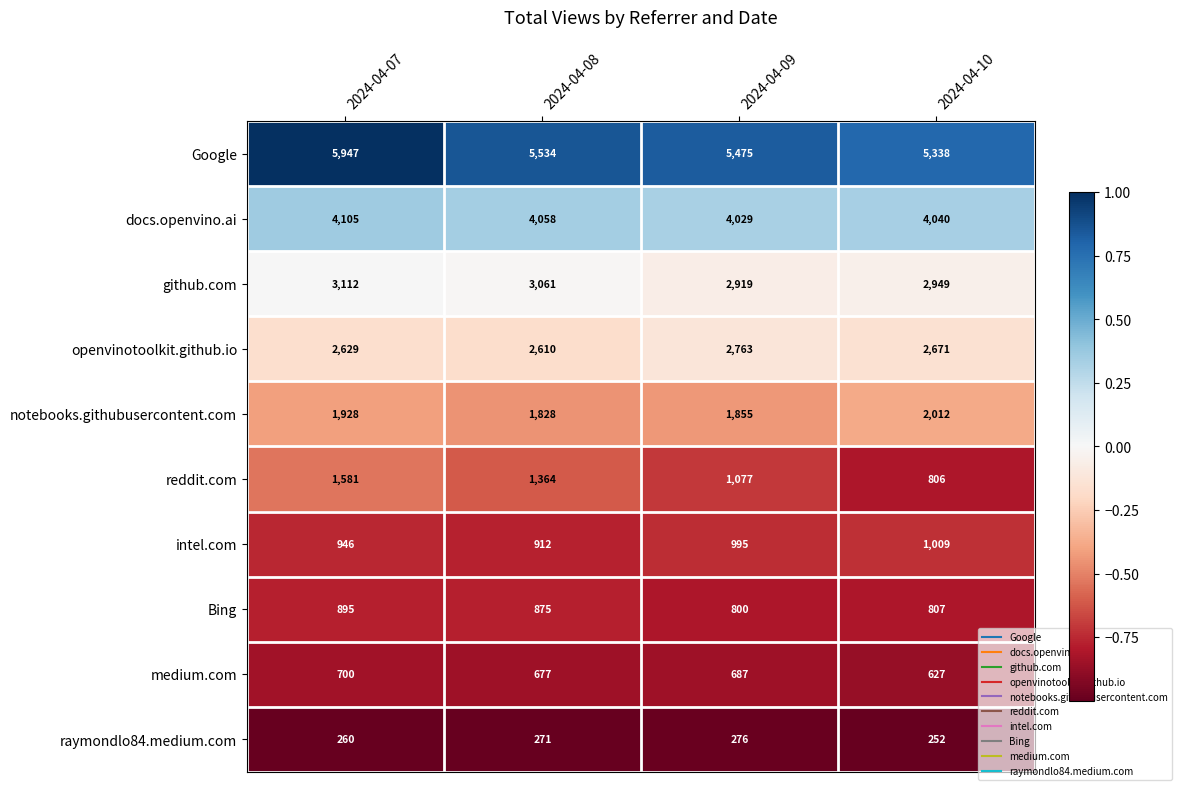

How many intel.com values are between 946 and 1009?

3